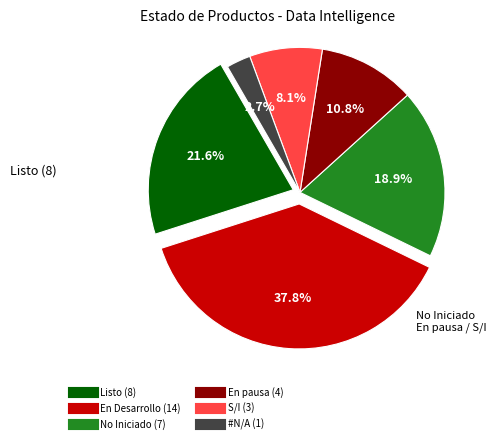

To the nearest percent, what percentage of the pie is En Desarrollo?

38%